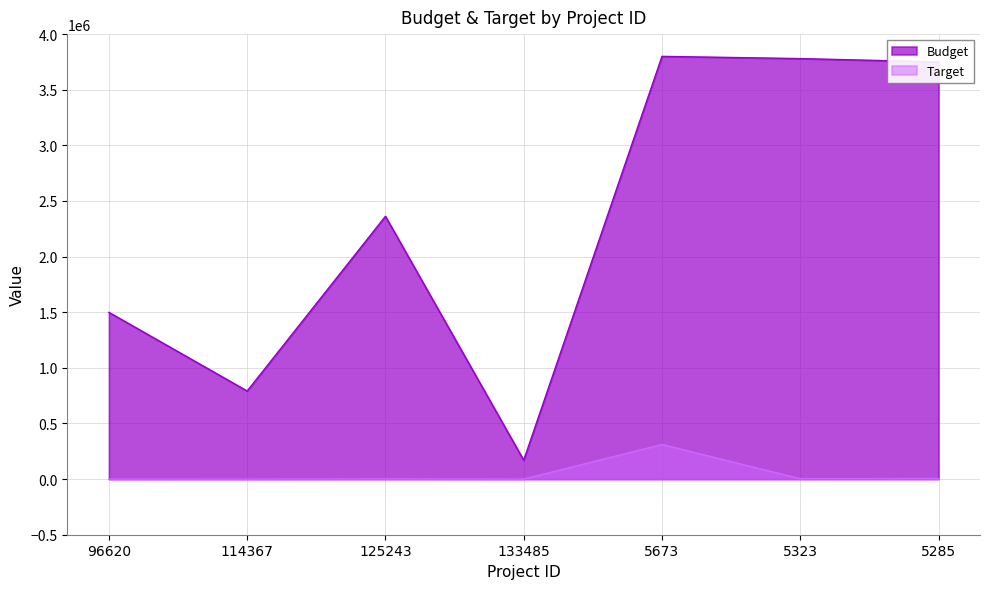

What position from the right is 5673?

3